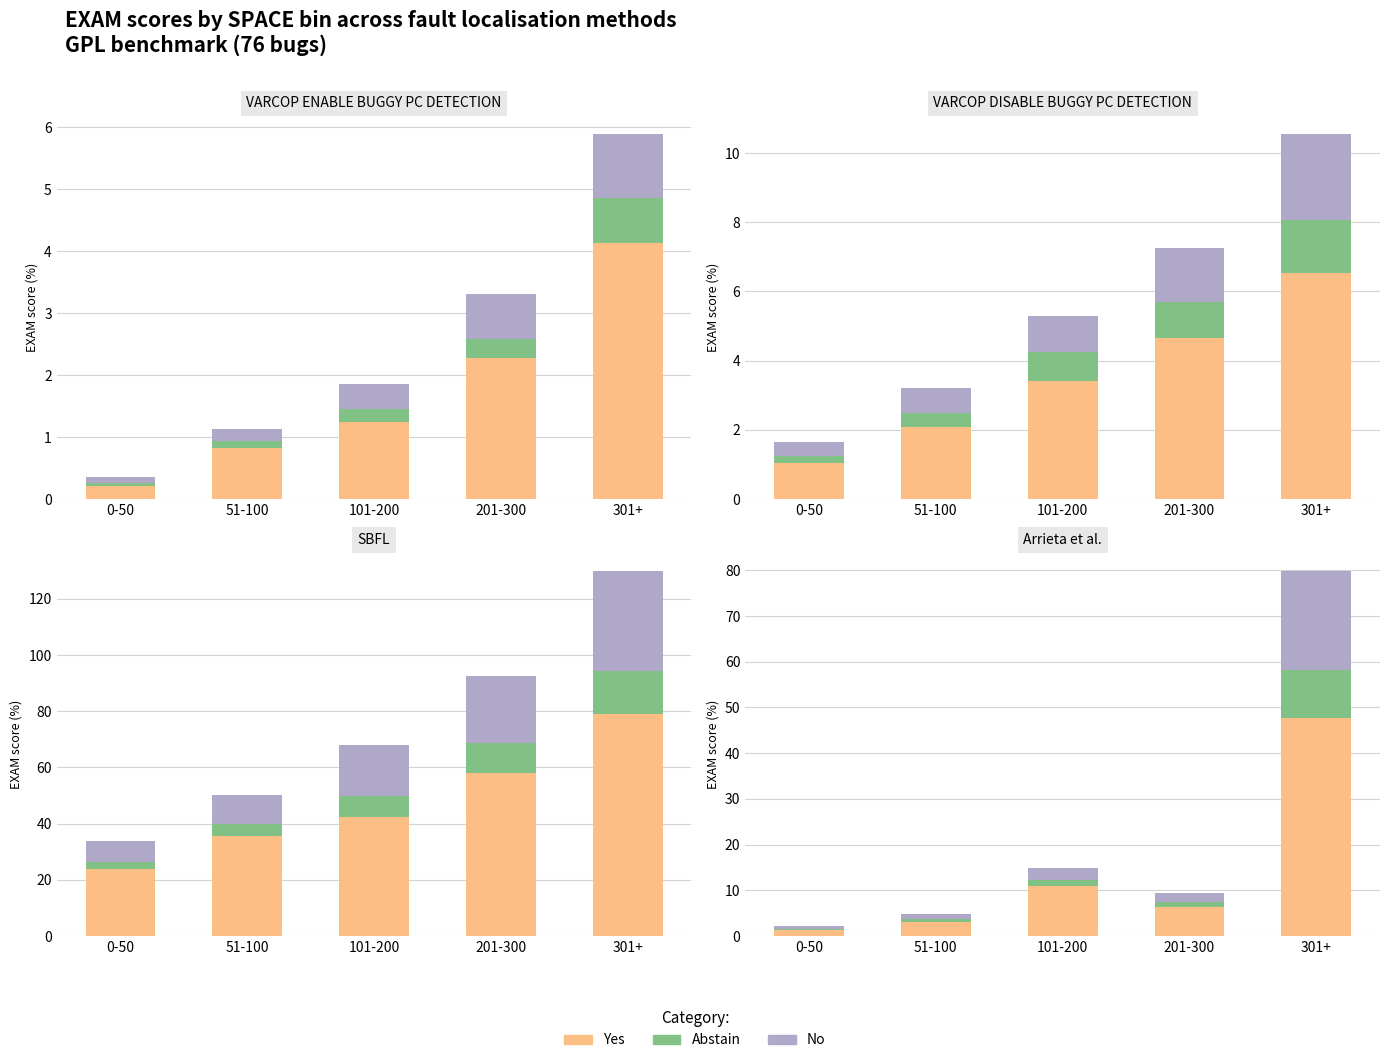

List the series in order of their peak value, lowest first.

Abstain, No, Yes